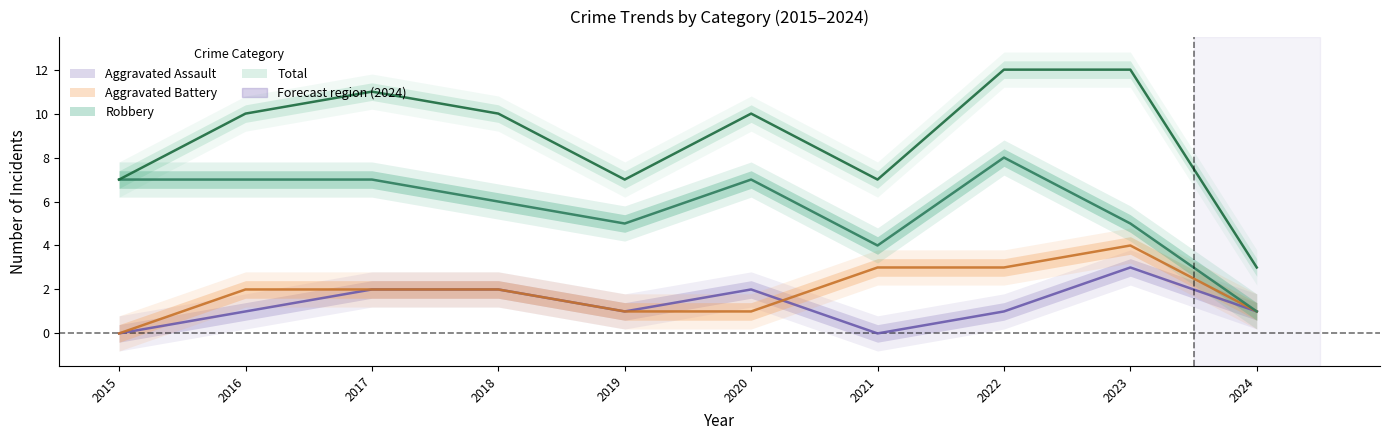

Reading left to right, transcribe all the data shown in this chart.

Aggravated Assault: 2015=0	2016=1	2017=2	2018=2	2019=1	2020=2	2021=0	2022=1	2023=3	2024=1
Aggravated Battery: 2015=0	2016=2	2017=2	2018=2	2019=1	2020=1	2021=3	2022=3	2023=4	2024=1
Robbery: 2015=7	2016=7	2017=7	2018=6	2019=5	2020=7	2021=4	2022=8	2023=5	2024=1
Total: 2015=7	2016=10	2017=11	2018=10	2019=7	2020=10	2021=7	2022=12	2023=12	2024=3